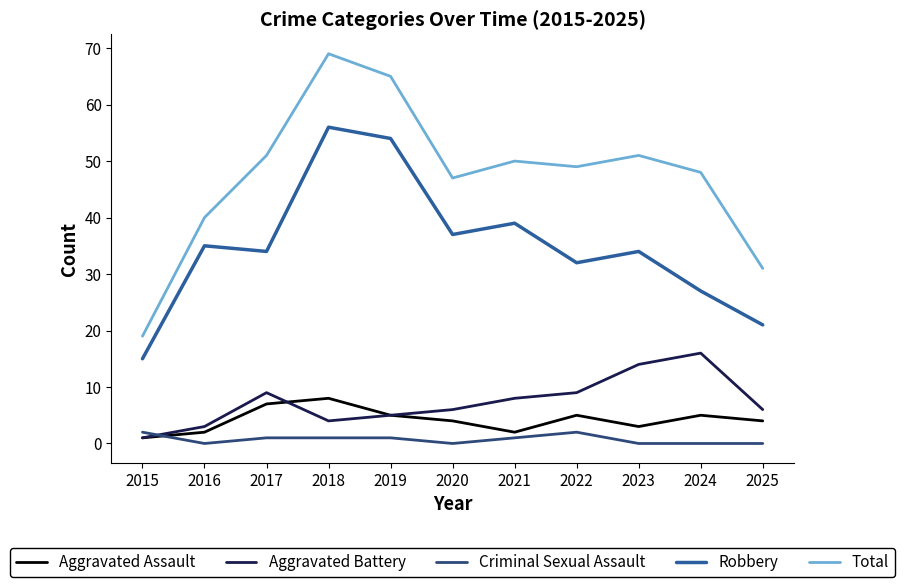

True or false: Total has a value of 7 at 2015.

False